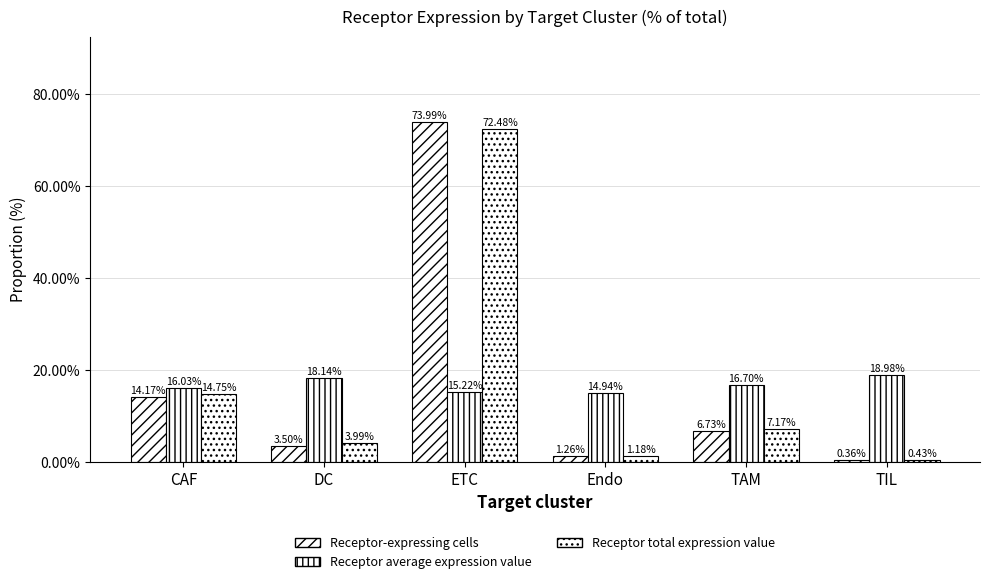

True or false: Receptor total expression value has a value of 9.0 at CAF.

False